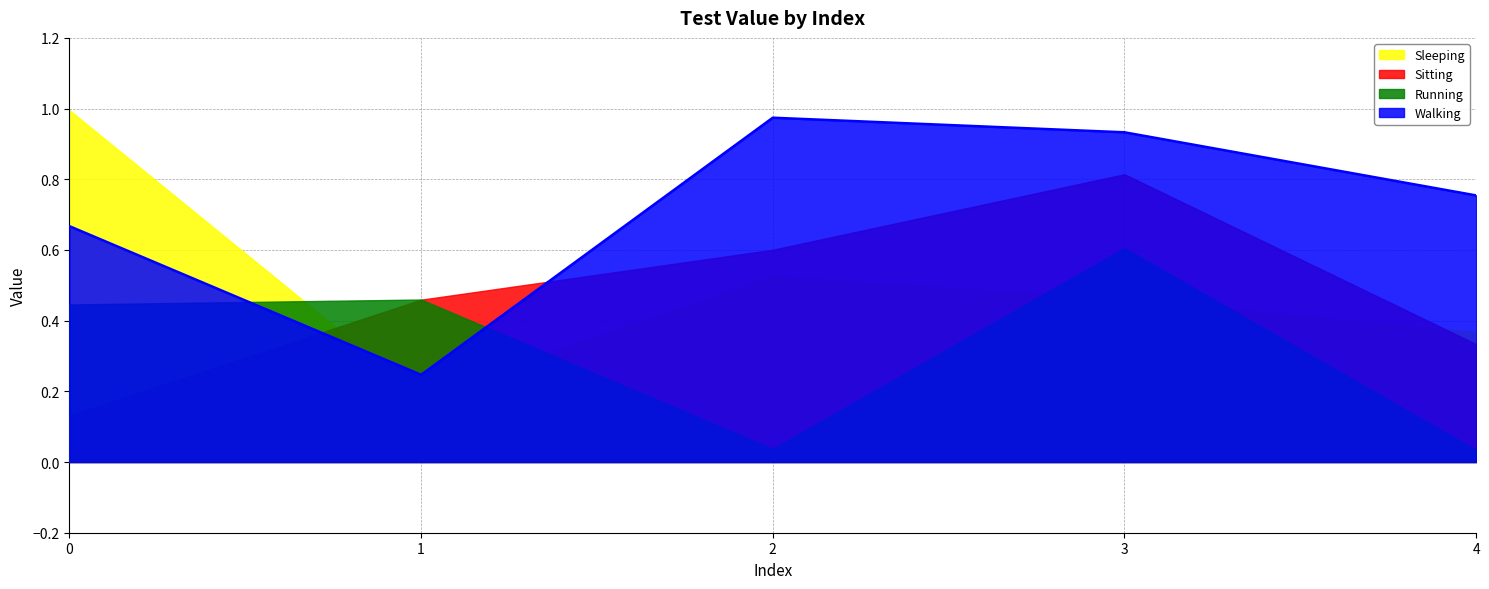

List the series in order of their peak value, highest first.

Sleeping, Walking, Sitting, Running